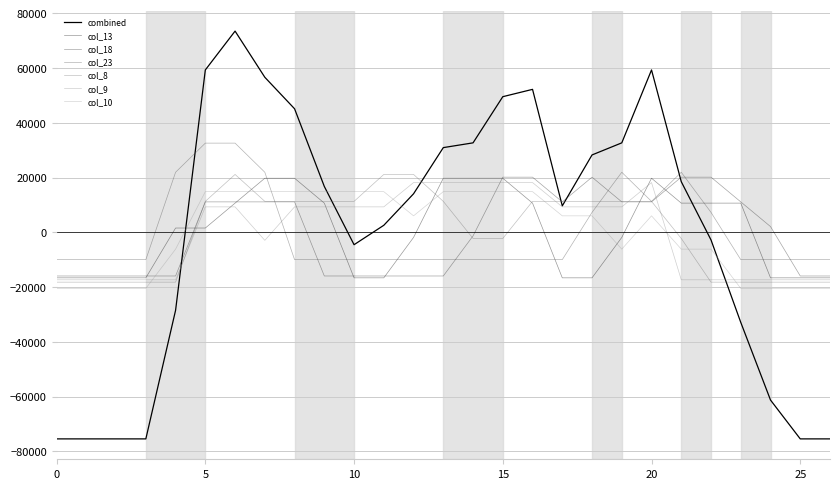

Does the chart have visible grid lines?

Yes